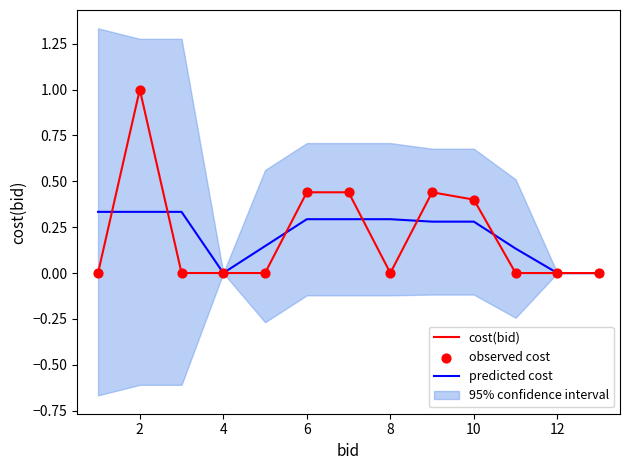

Is it true that predicted cost equals 0.2 at 2?

False